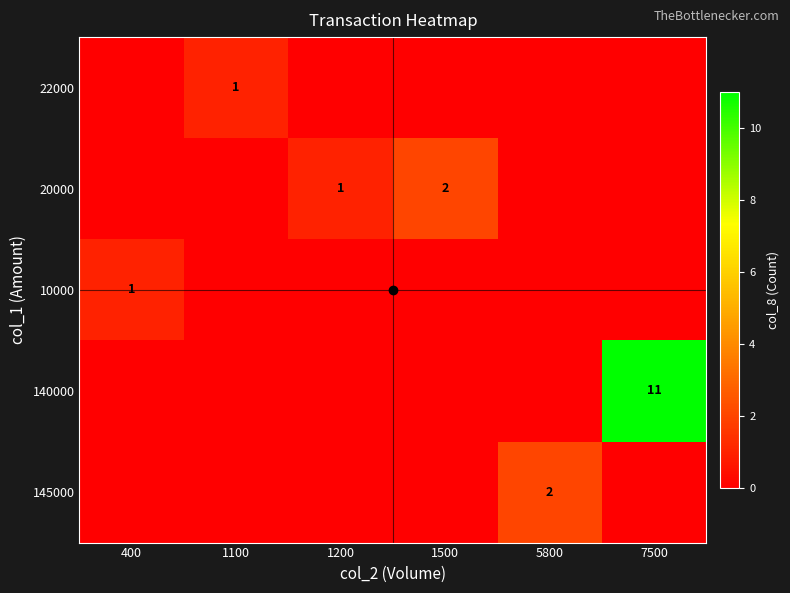

The 145000 series shows 3 at 5800. True or false?

False